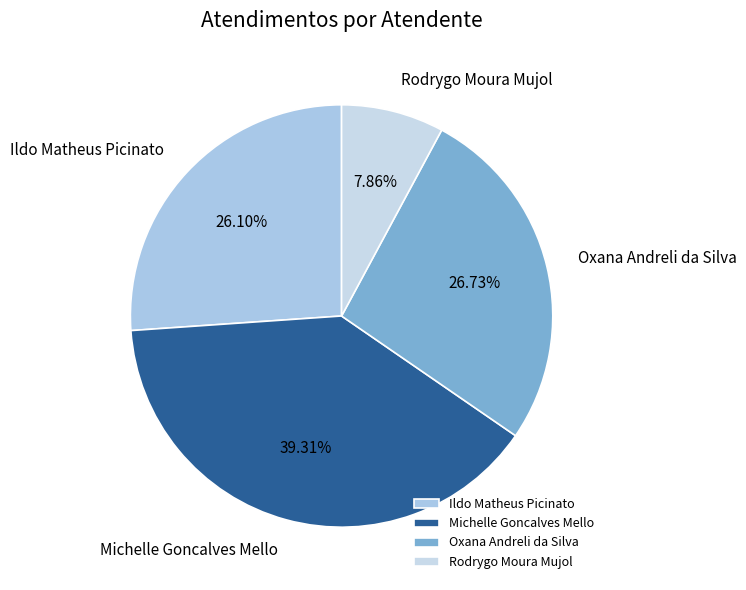

Does Michelle Goncalves Mello represent more than half of the total?

No